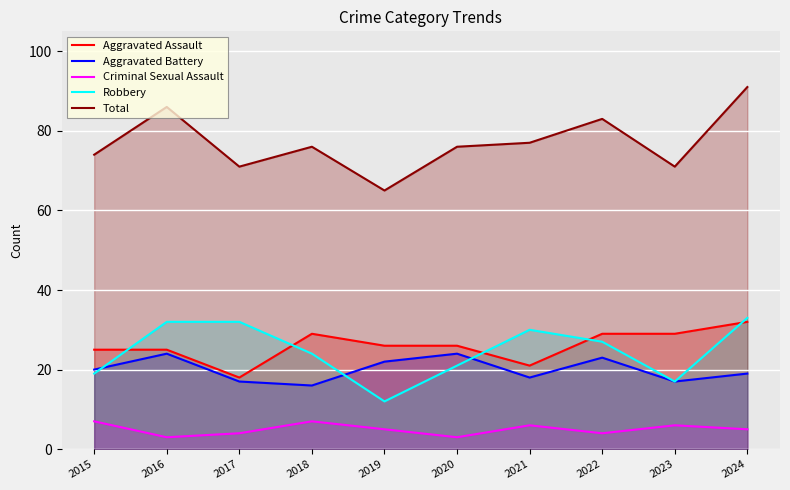

True or false: Robbery has a value of 21 at 2020.

True